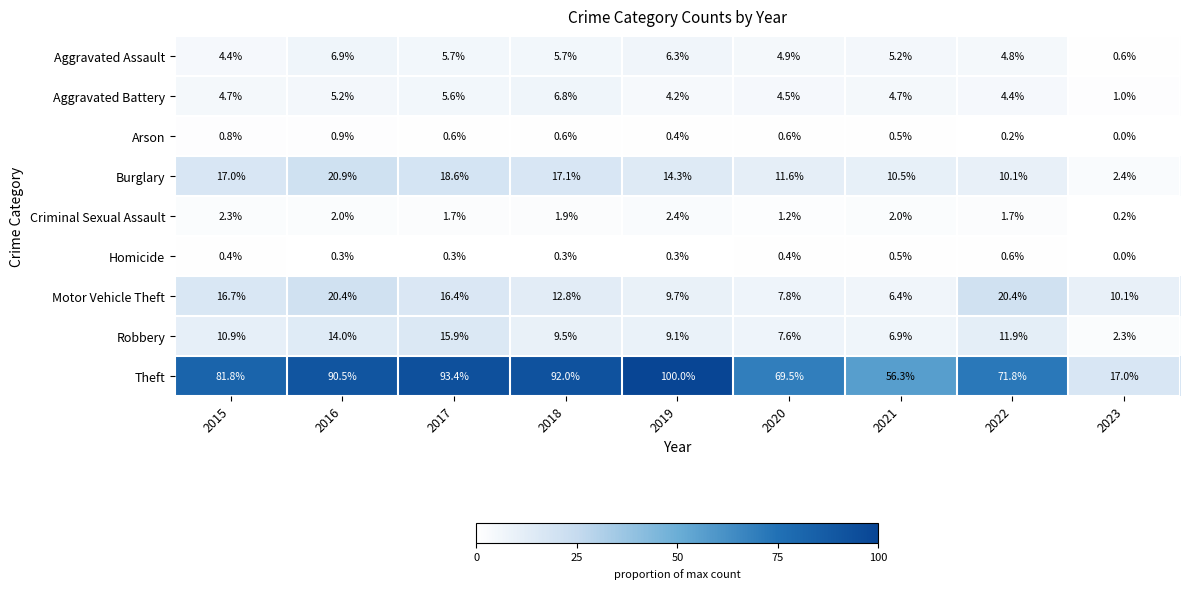

What is the difference between the maximum and minimum values in the Burglary series?

18.5